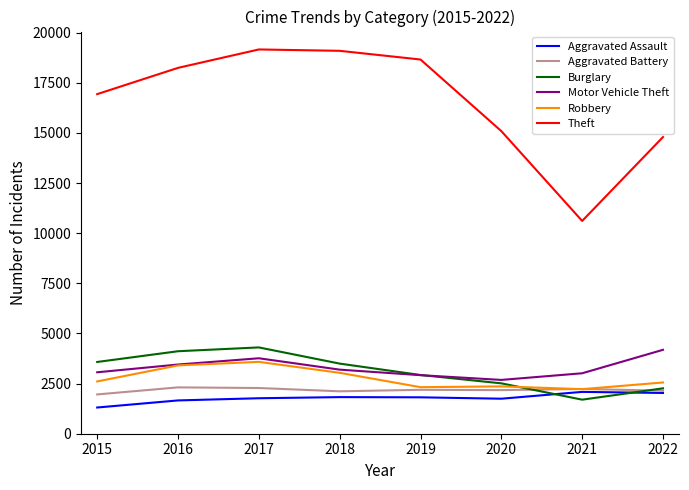

What is the spread (max minus min) of values at 2018?

17266